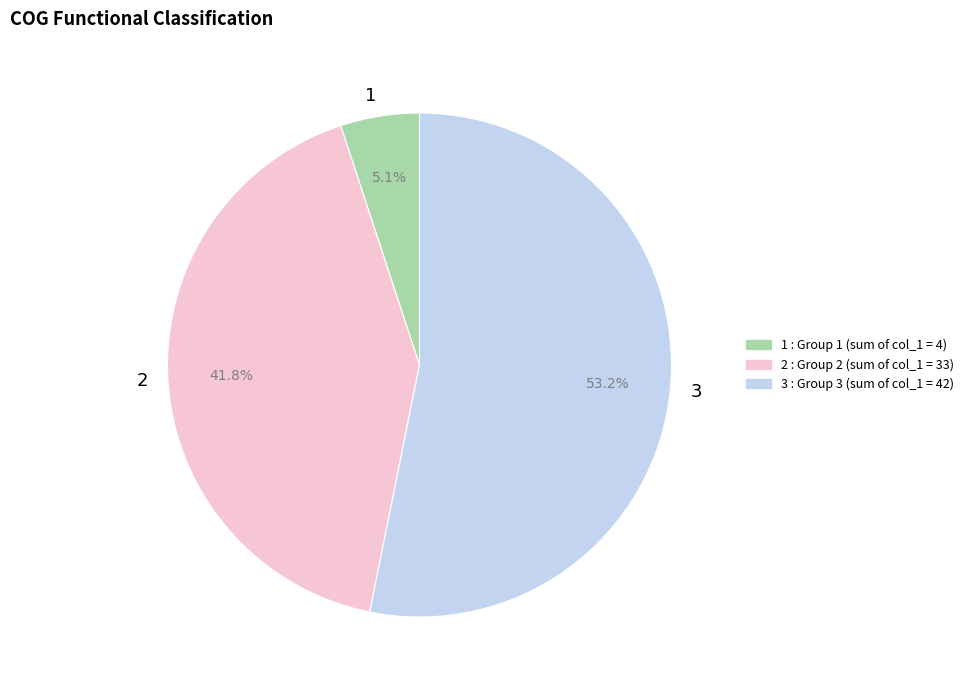

To the nearest percent, what is the difference between the largest and smallest slice percentages?

48%